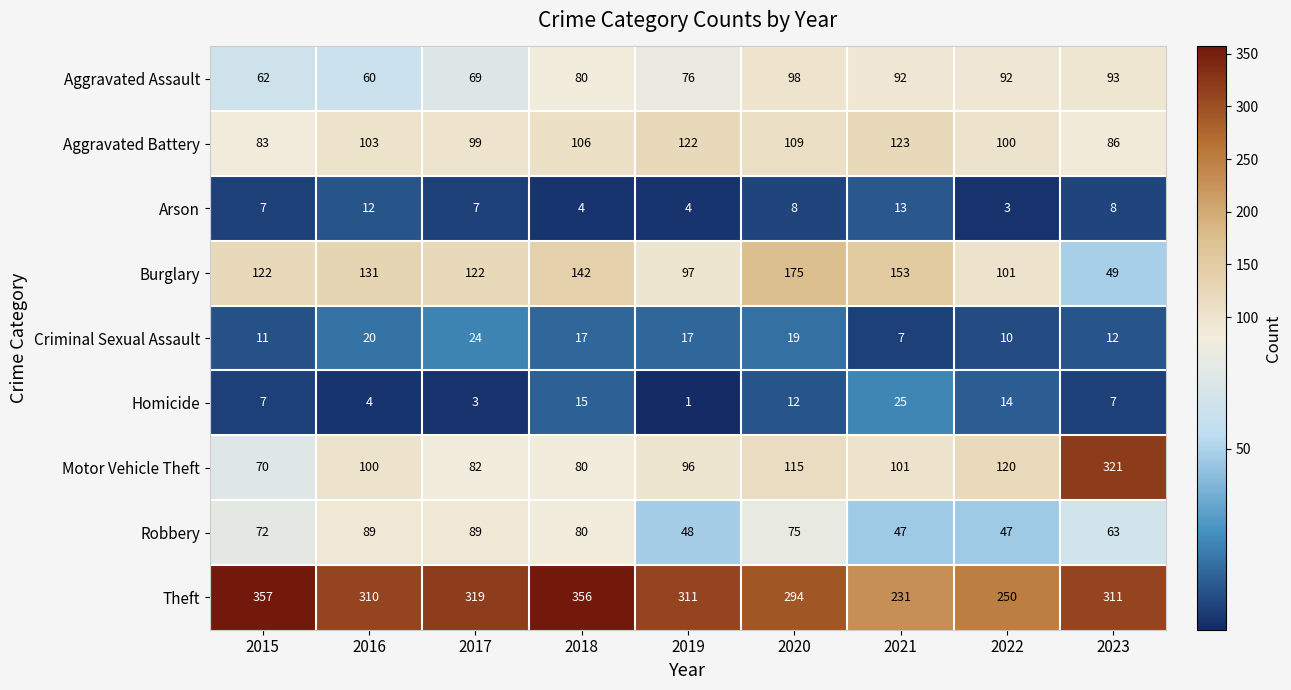

Which series has the widest spread of values?

Motor Vehicle Theft